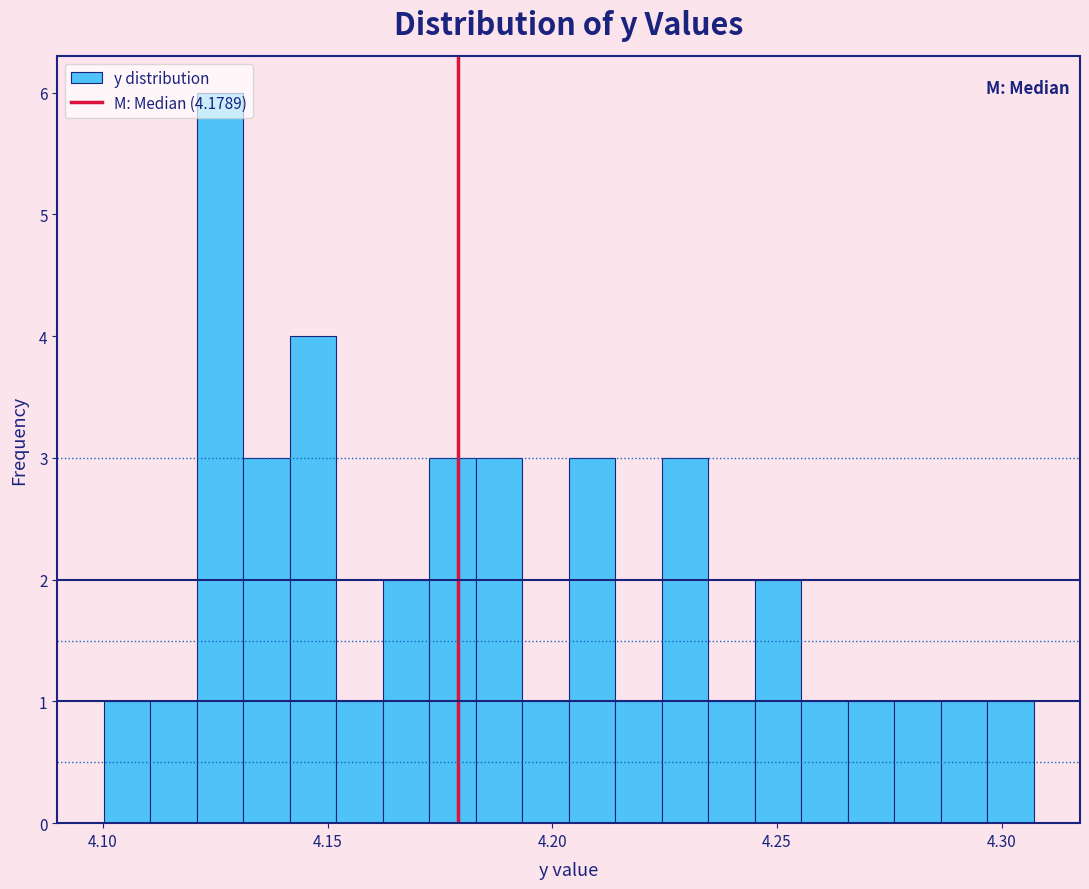

Around what value on the x-axis is the tallest bar? Give the approximate position of its centre, as read against the axis.

4.125